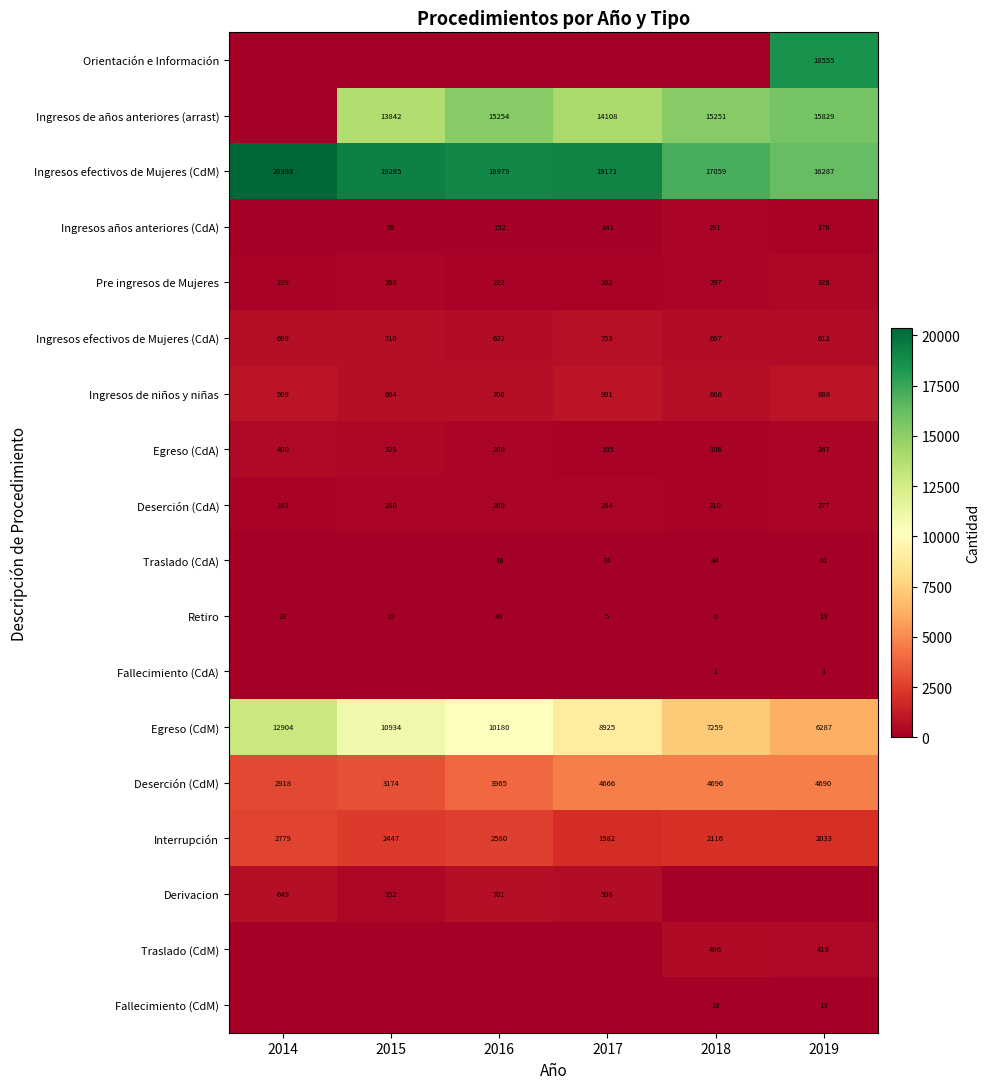

True or false: Pre ingresos de Mujeres has a value of 326 at 2019.

True